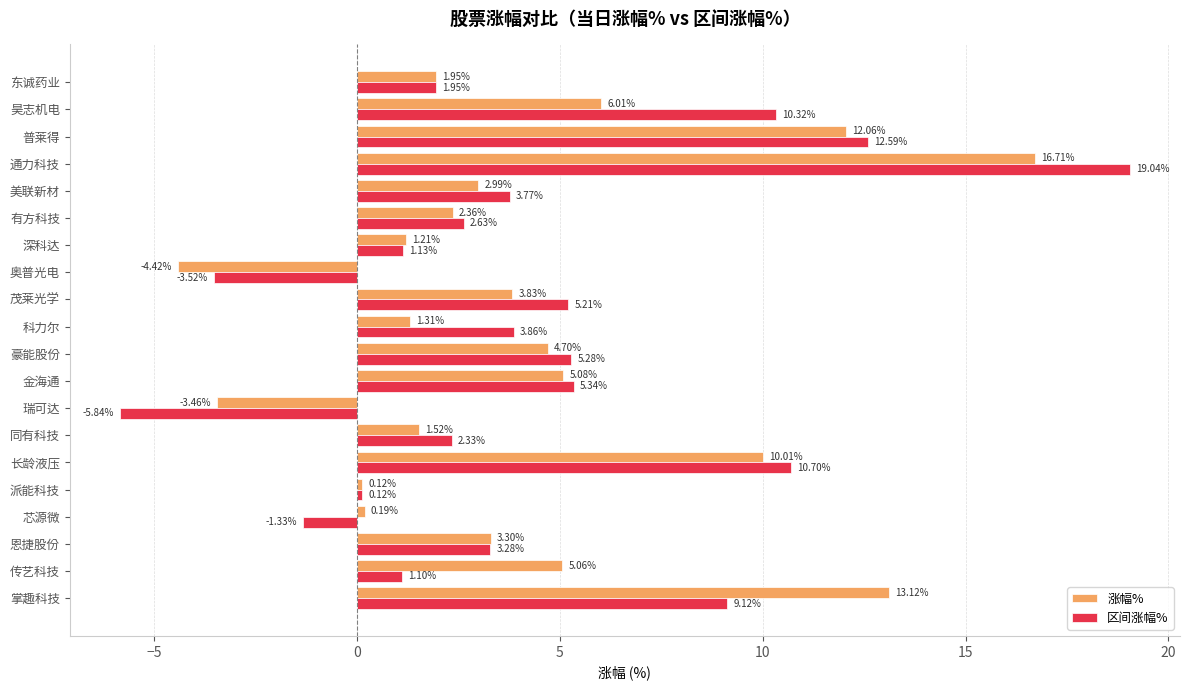

Rank the series by their average value, from lowest to highest.

涨幅%, 区间涨幅%